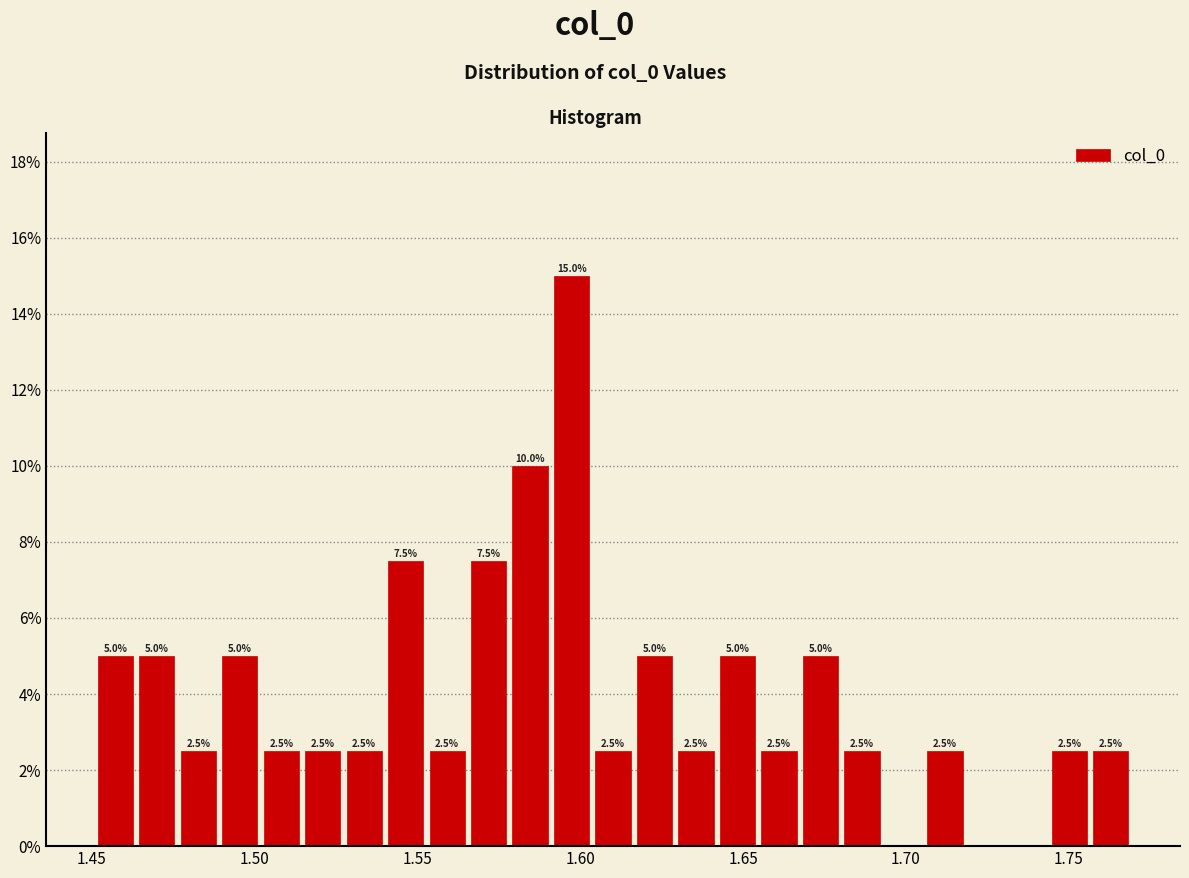

Read against the x-axis, roughly where is the centre of the tallest bar?

1.595